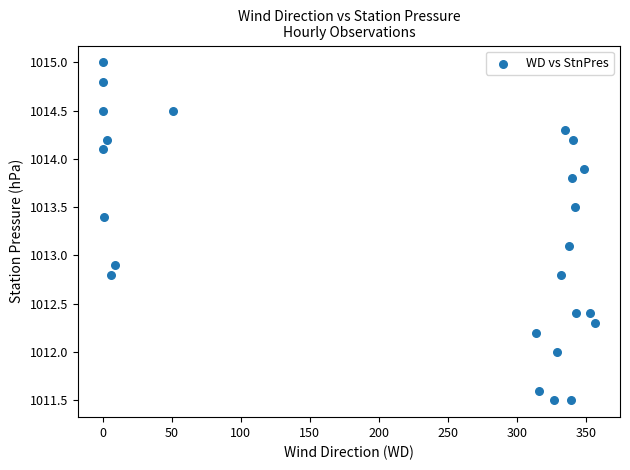

What is the range of X values (max minus min)?

357.0